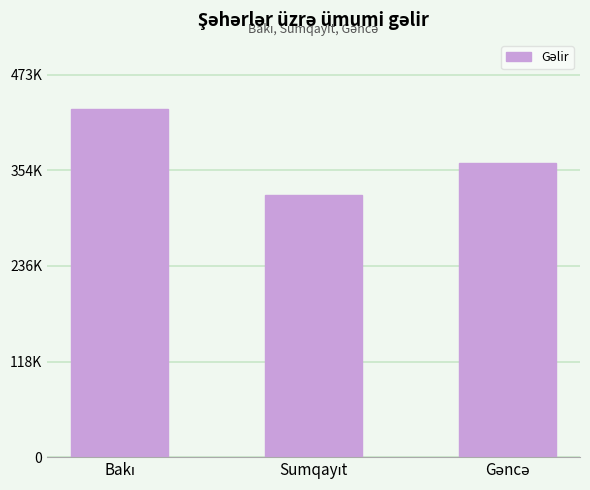

Are the bars horizontal?

No